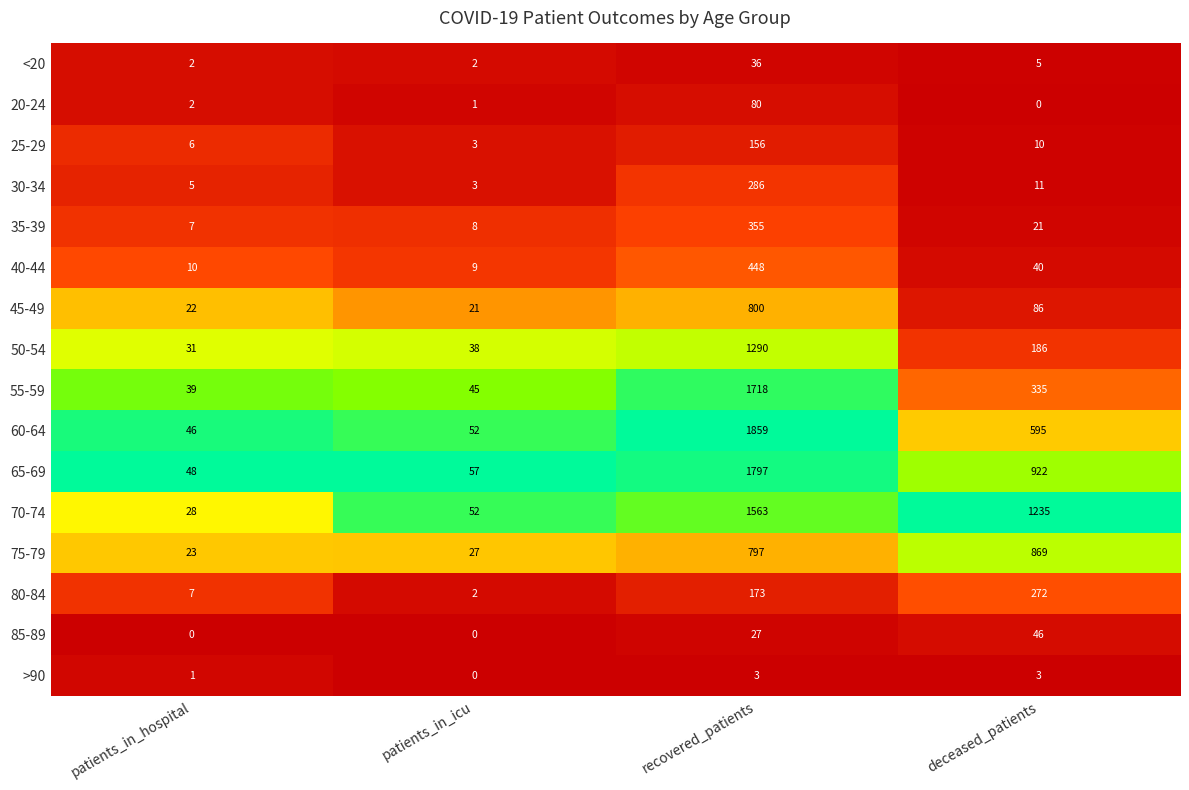

Is it true that 60-64 equals 46 at patients_in_hospital?

True